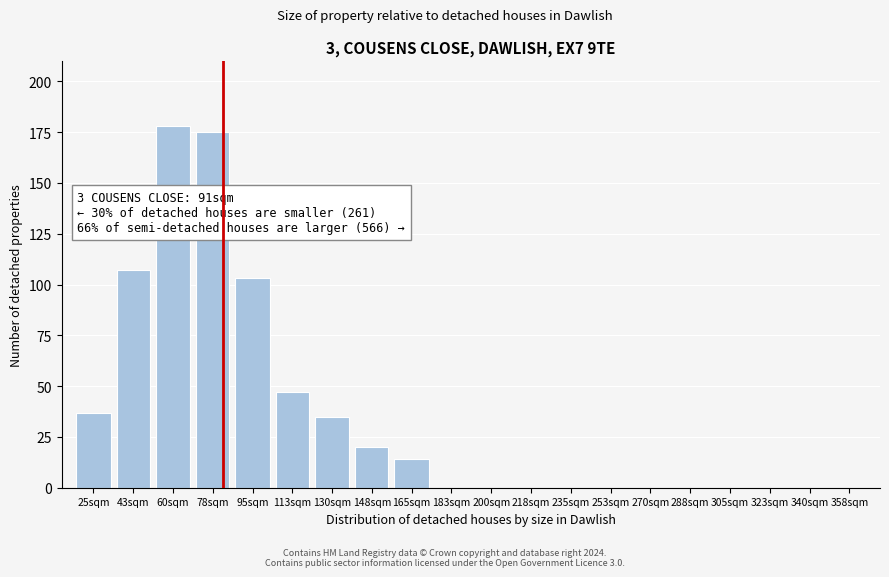

Reading left to right, transcribe all the data shown in this chart.

25sqm=37	43sqm=107	60sqm=178	78sqm=175	95sqm=103	113sqm=47	130sqm=35	148sqm=20	165sqm=14	183sqm=0	200sqm=0	218sqm=0	235sqm=0	253sqm=0	270sqm=0	288sqm=0	305sqm=0	323sqm=0	340sqm=0	358sqm=0